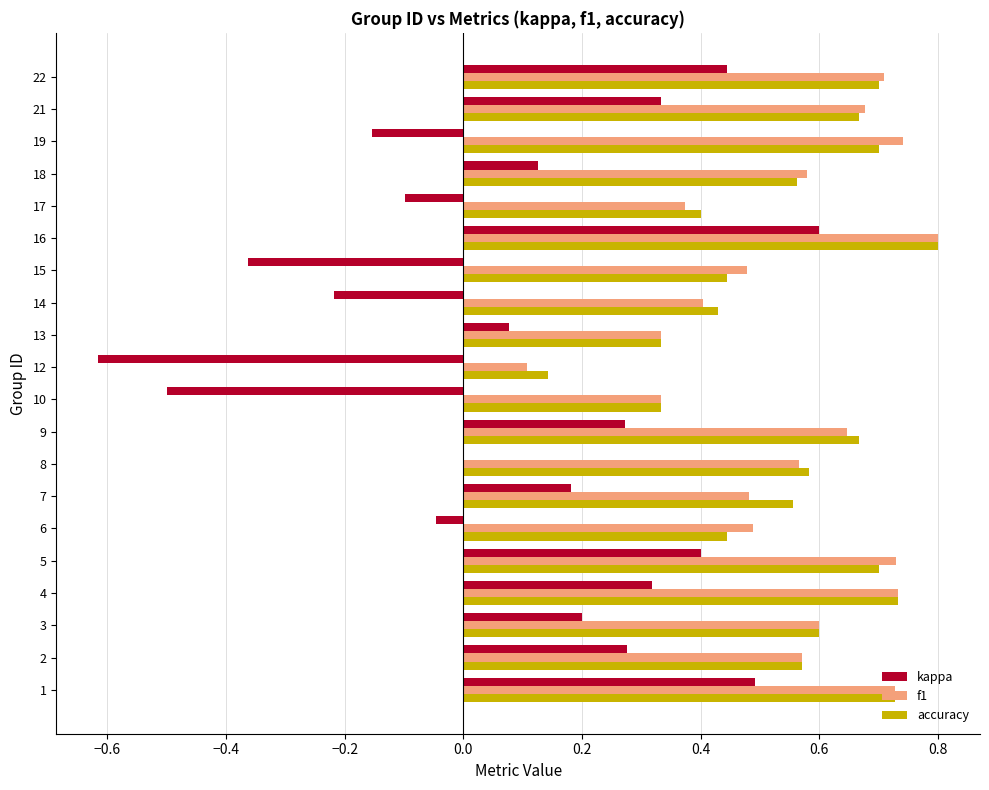

True or false: accuracy has a value of 0.7 at 6.

False